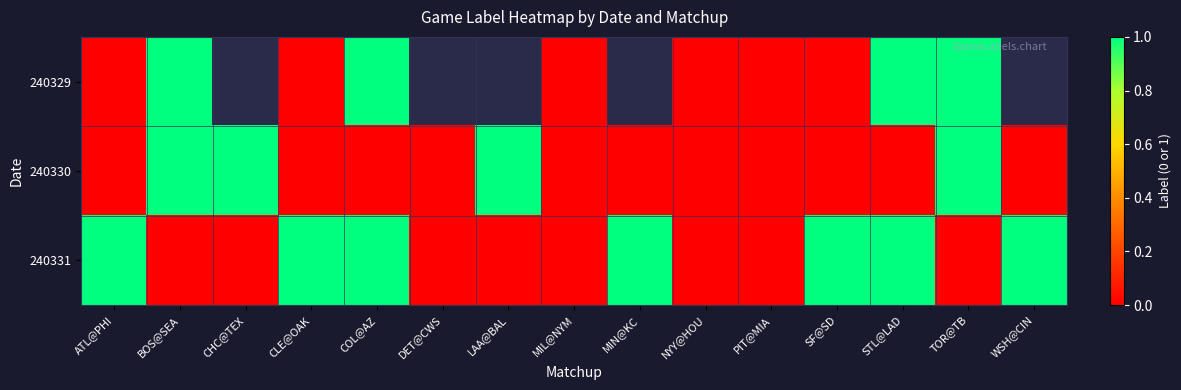

What is the maximum value for 240330?

1.0